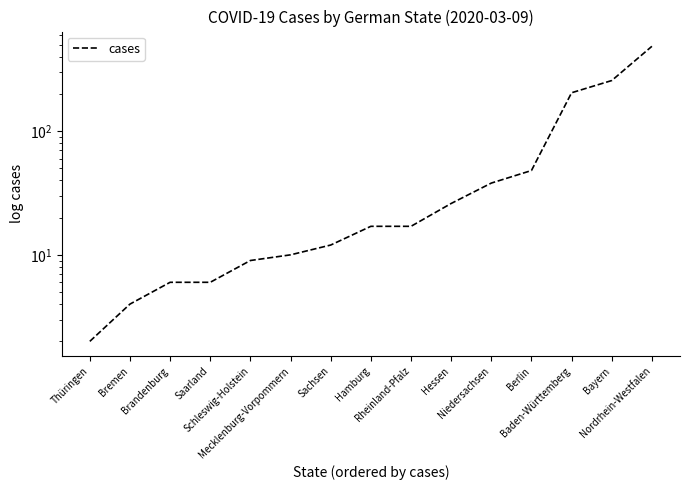

List the labels in order of value, smallest first.

Thüringen, Bremen, Brandenburg, Saarland, Schleswig-Holstein, Mecklenburg-Vorpommern, Sachsen, Hamburg, Rheinland-Pfalz, Hessen, Niedersachsen, Berlin, Baden-Württemberg, Bayern, Nordrhein-Westfalen